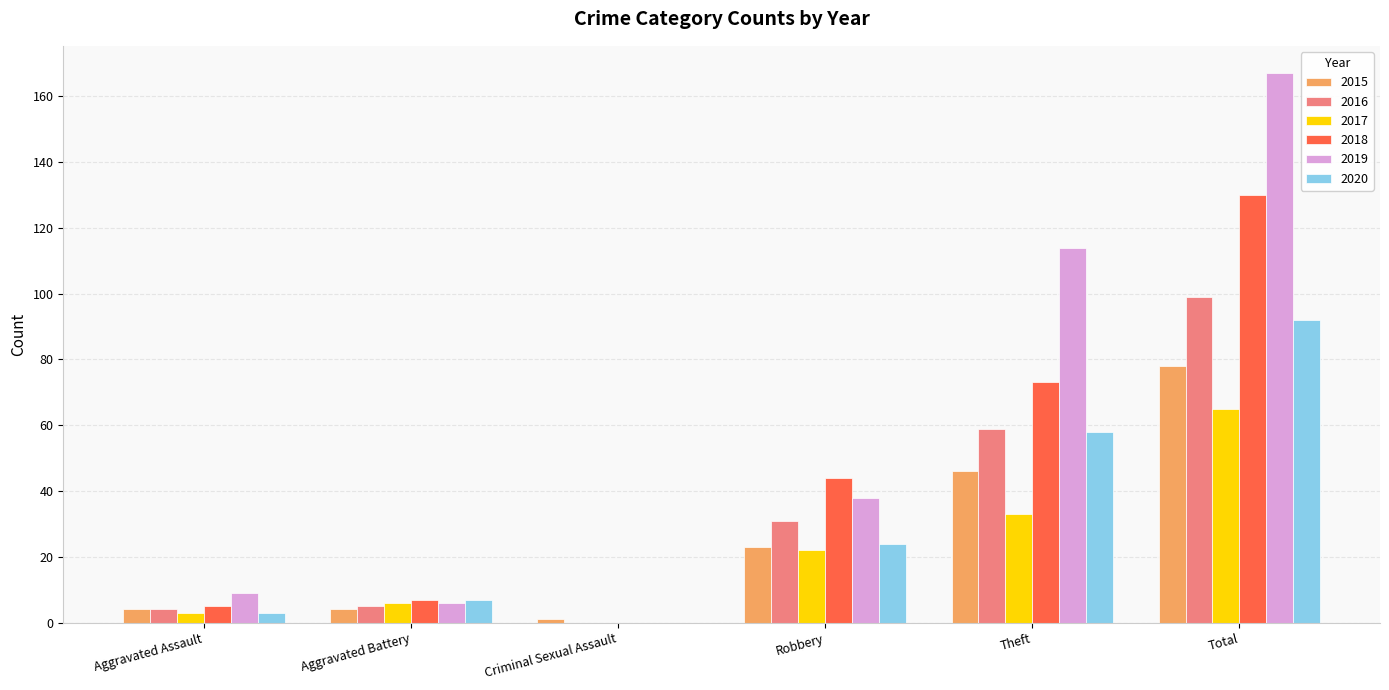

How many groups of bars are there?

6